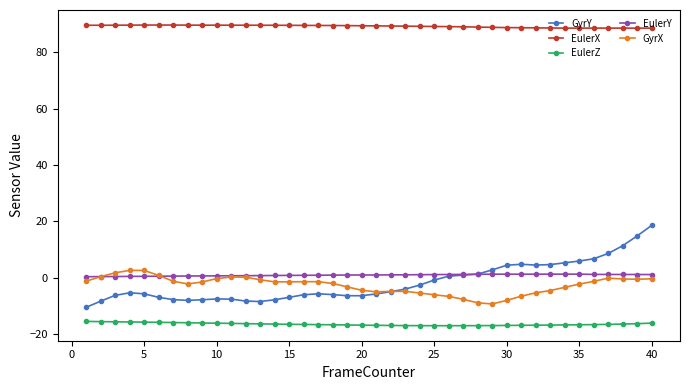

True or false: GyrX and EulerX cross at least once.

False